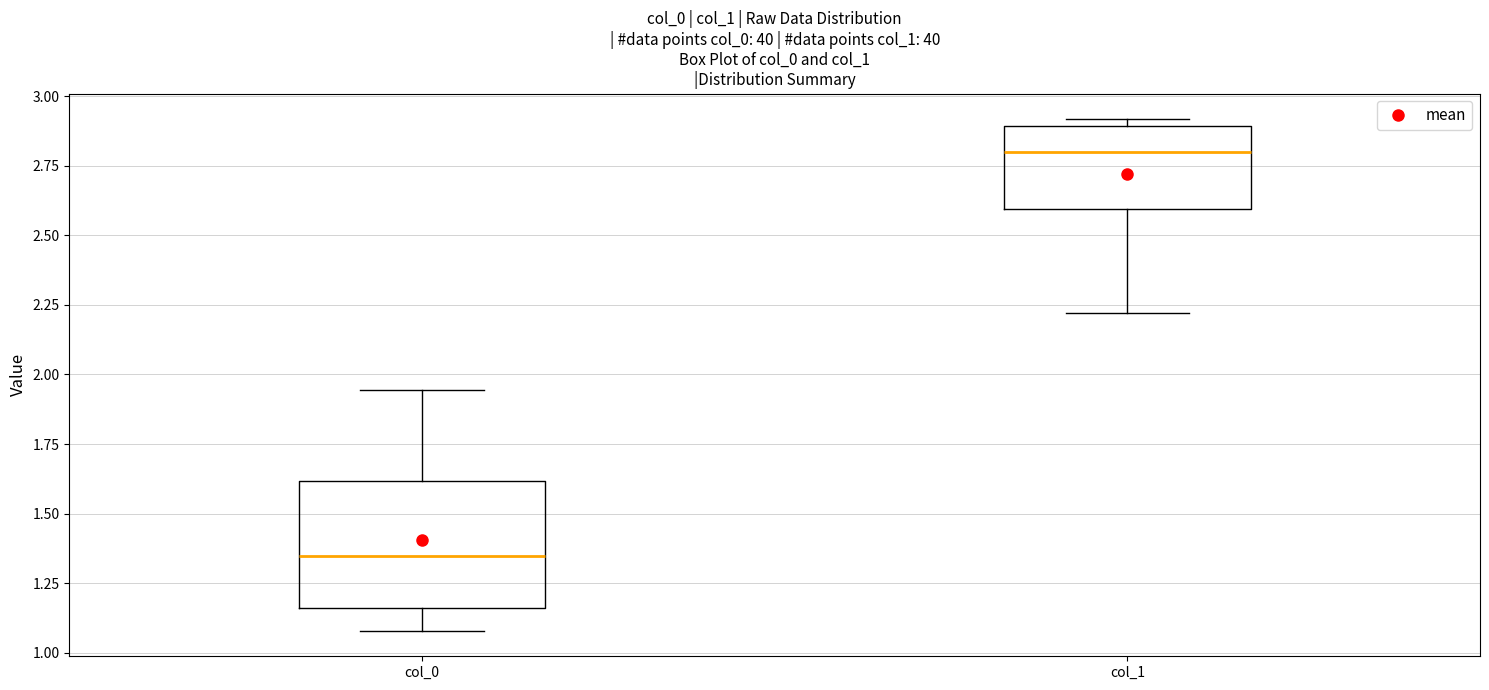

Reading left to right, transcribe this box plot: for each box, give where its median line is, the range the box spans, and where its two whiskers end, as read against the y-axis. The values are not printed on the chart, so give them approximately, as read against the axis.

col_0: median 1.35, box 1.15 to 1.60, whiskers 1.10 to 1.95
col_1: median 2.80, box 2.60 to 2.90, whiskers 2.20 to 2.90 (just above the box's upper edge)